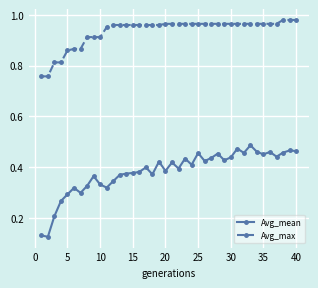

Rank the series by their average value, from lowest to highest.

Avg_mean, Avg_max